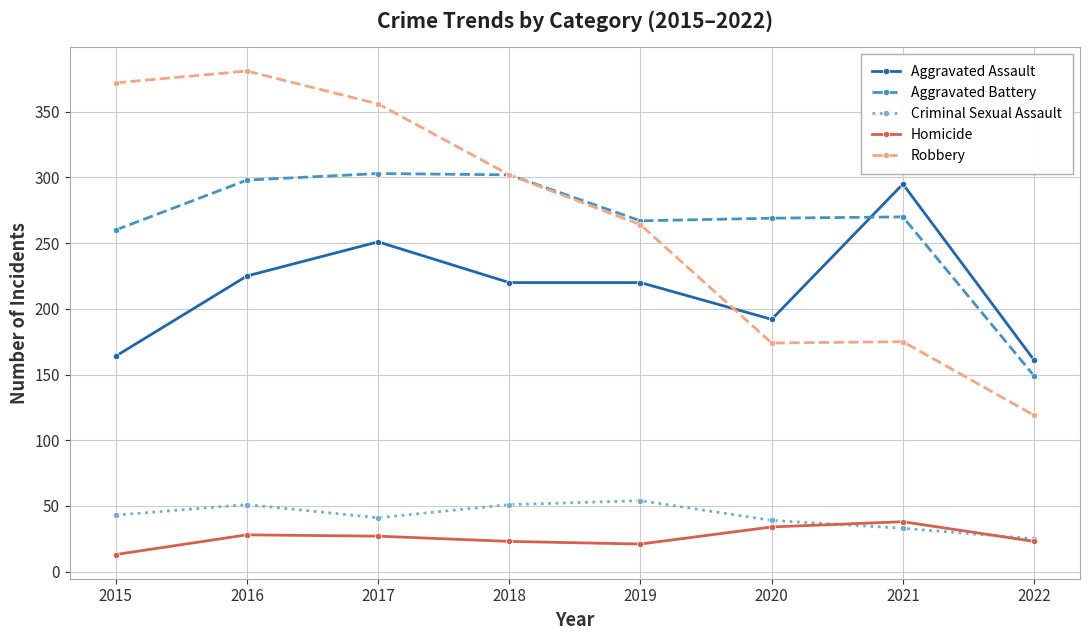

The value of Aggravated Battery at 2020 is 269. True or false?

True